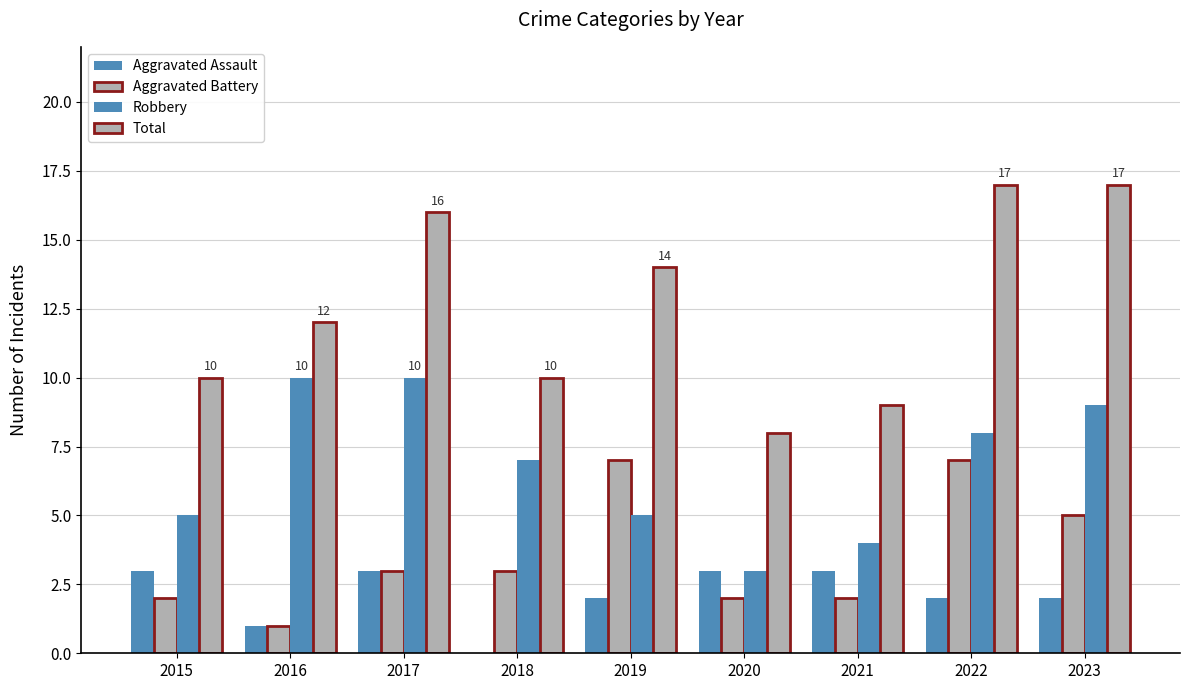

What is the sum of all Total values?

113